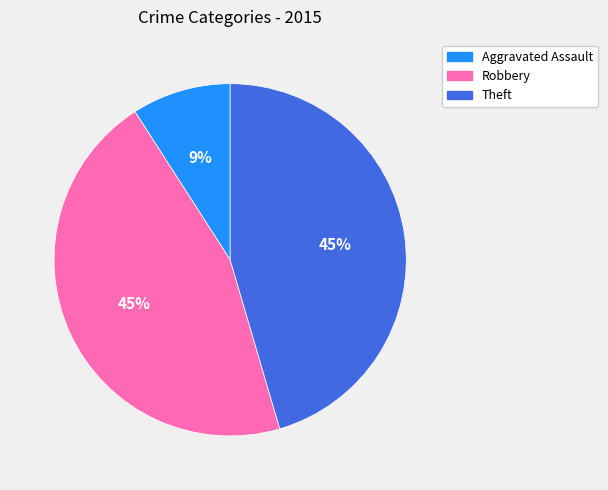

To the nearest percent, what is the difference between the largest and smallest slice percentages?

36%